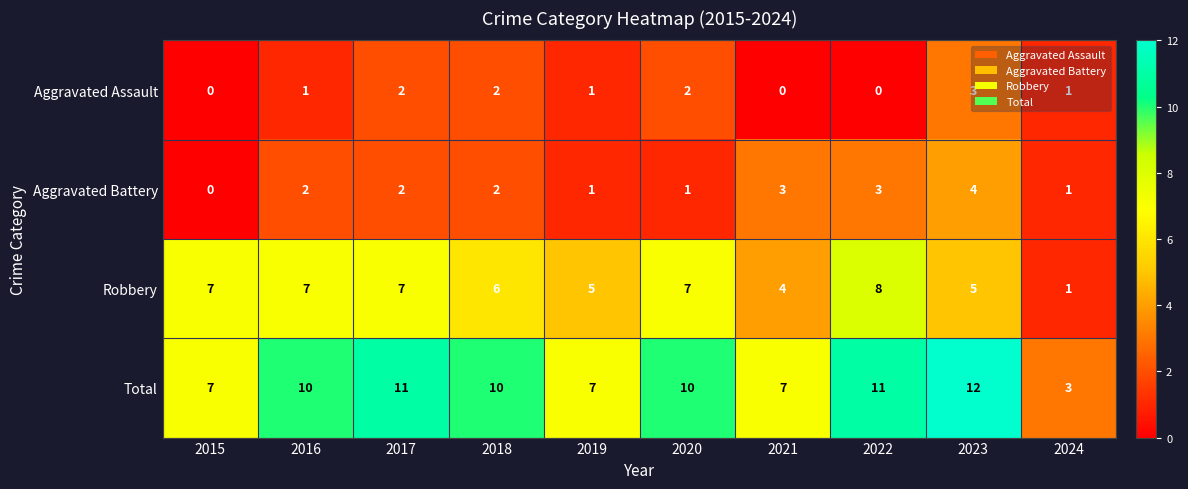

The Aggravated Battery series shows 3 at 2021. True or false?

True